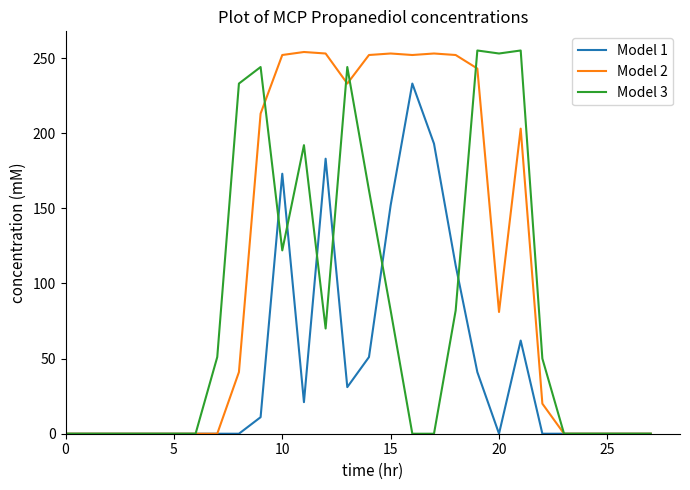

Which series has the largest total across all categories?

Model 2